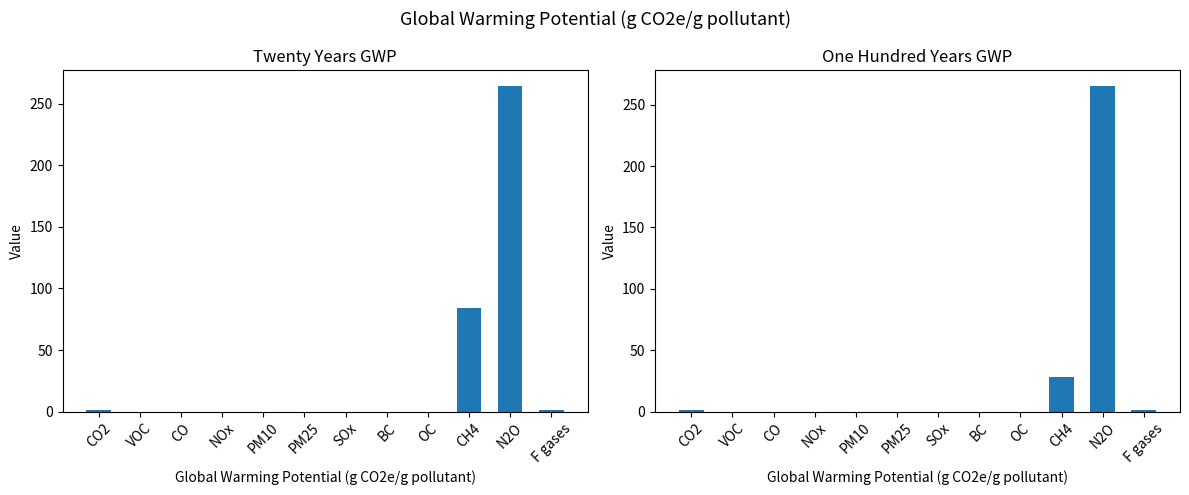

List the series in order of their peak value, highest first.

one hundred years, twenty years